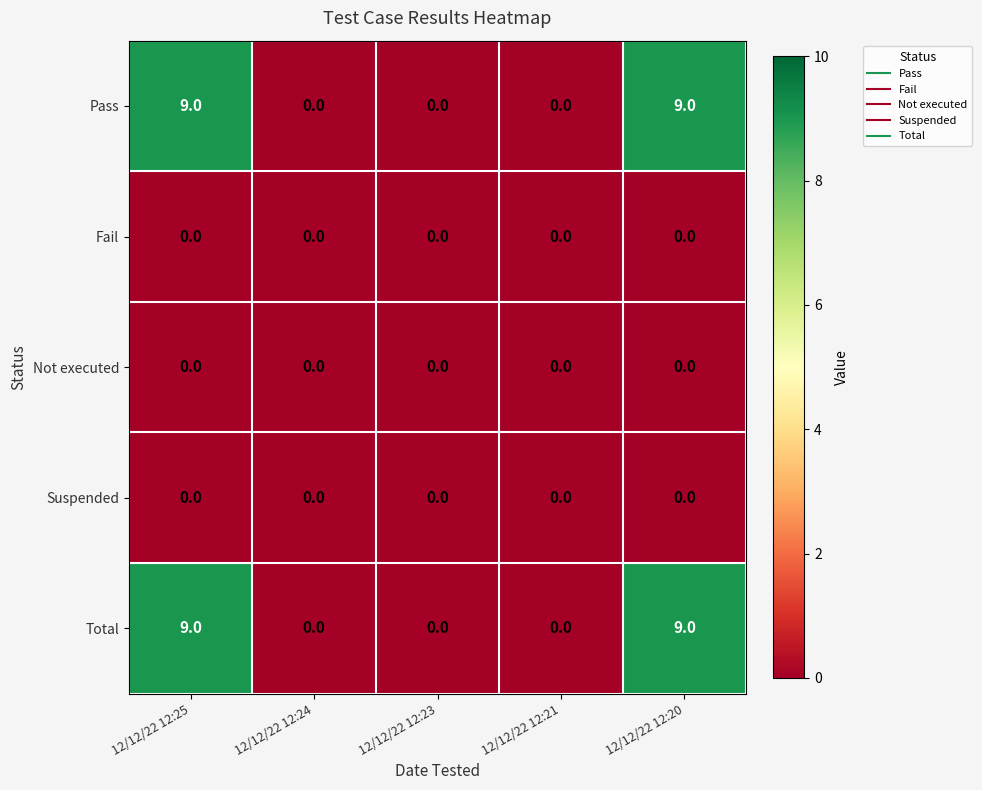

How many Total values are between 0 and 9?

5